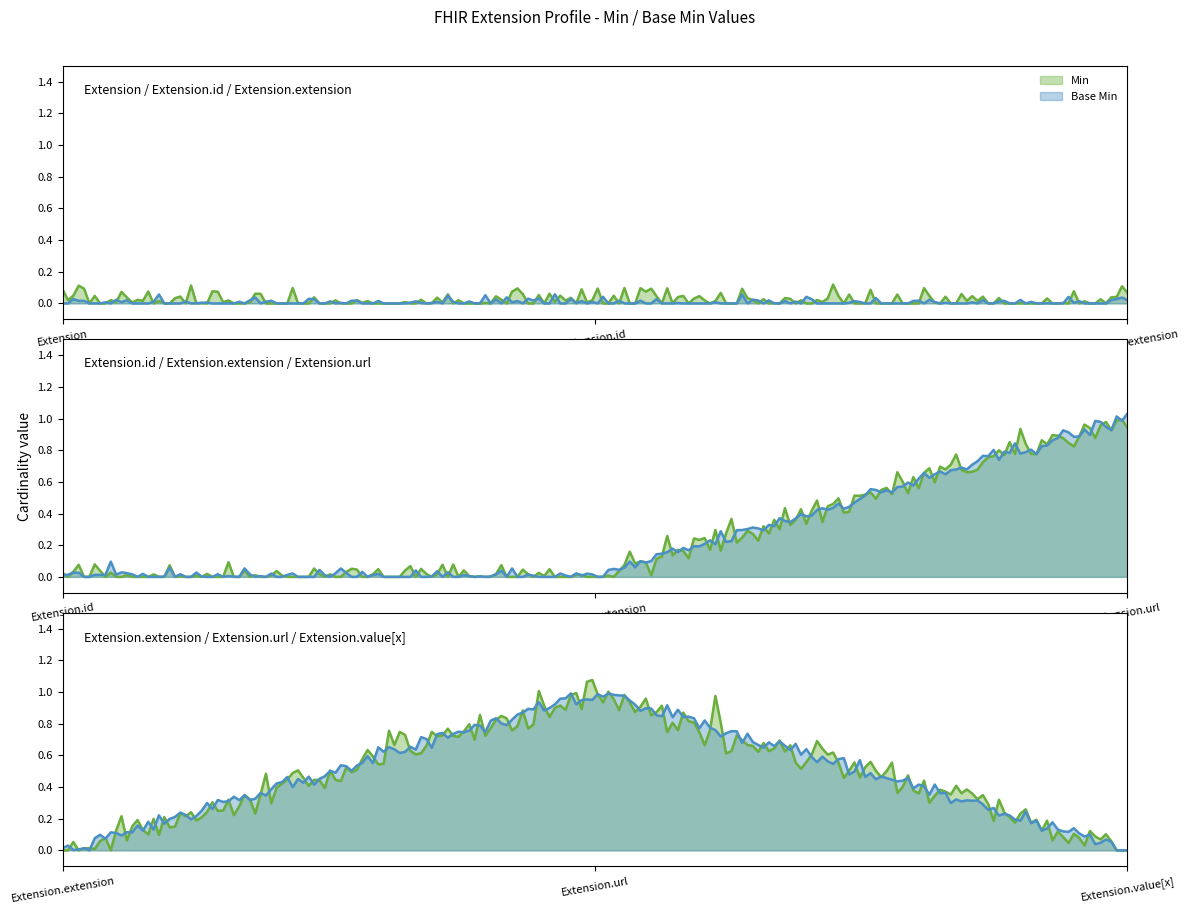

List the labels in order of Base Min value, largest first.

Extension.url, Extension, Extension.id, Extension.extension, Extension.value[x]